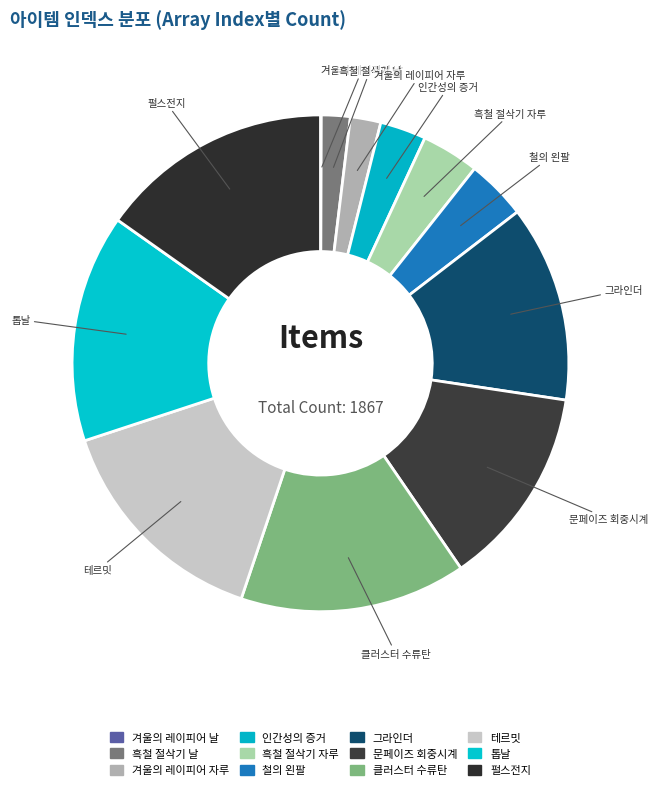

What is the change in value from 흑철 절삭기 자루 to 클러스터 수류탄?

+205